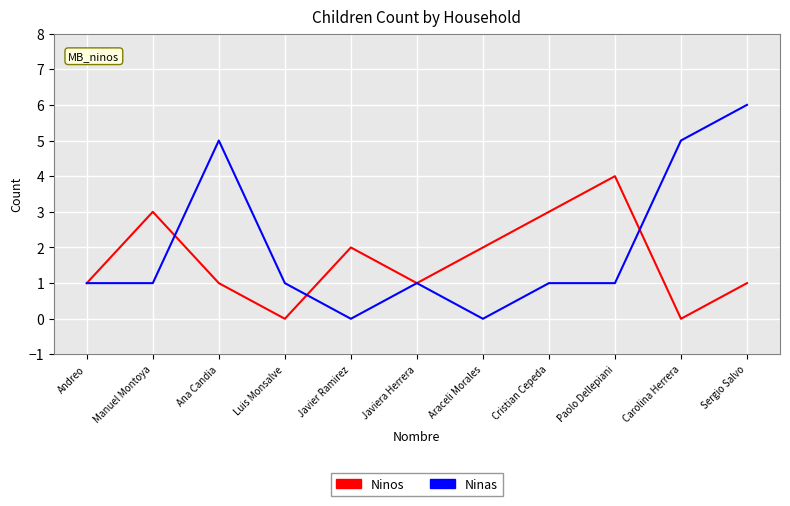

What is the highest value of the Ninas series?

6